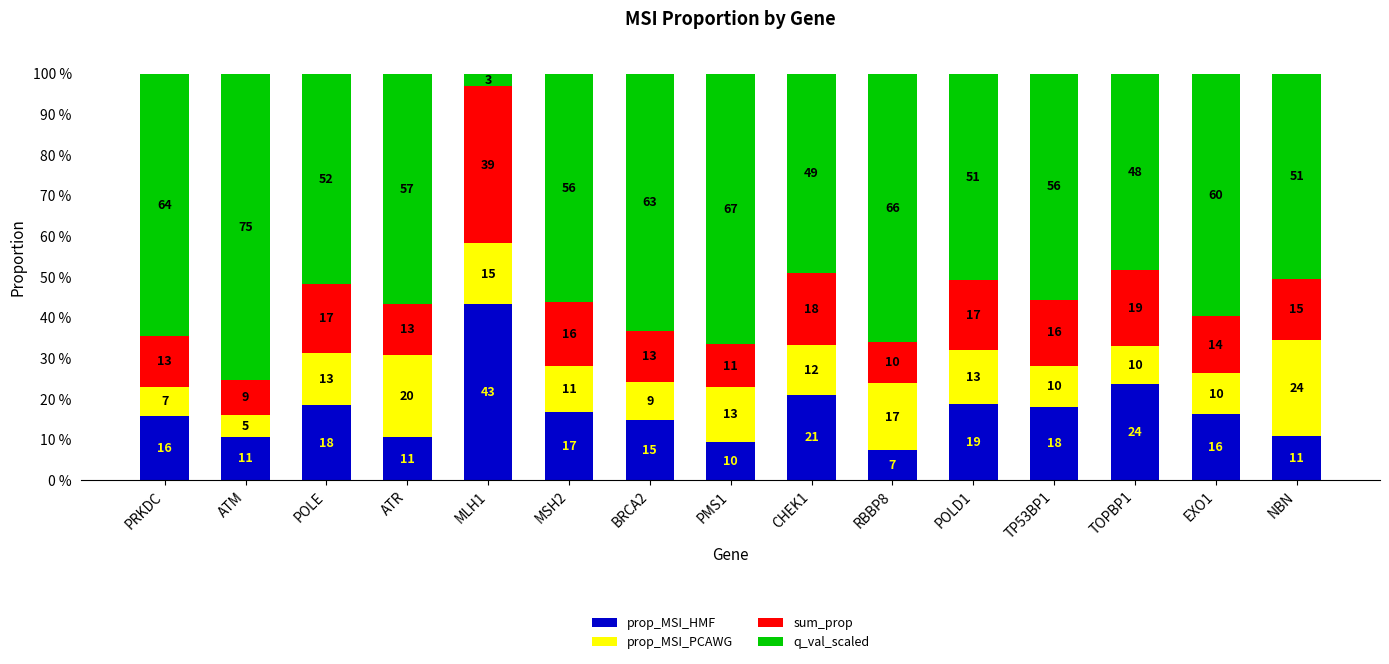

How many bars are there in total?

15